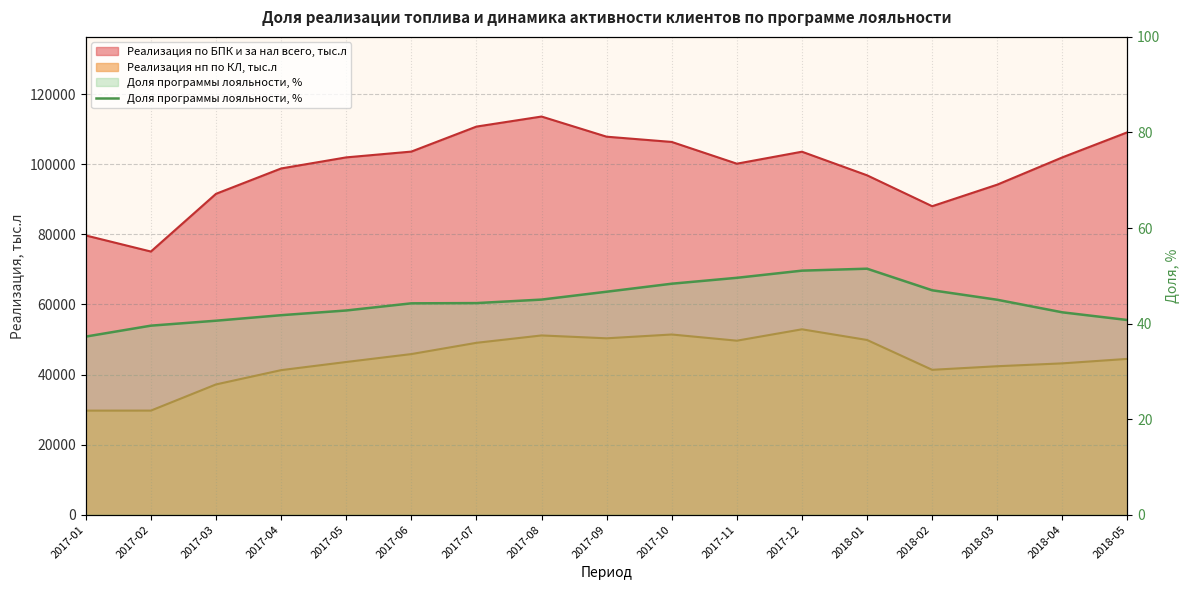

What position from the right is 2017-04?

14